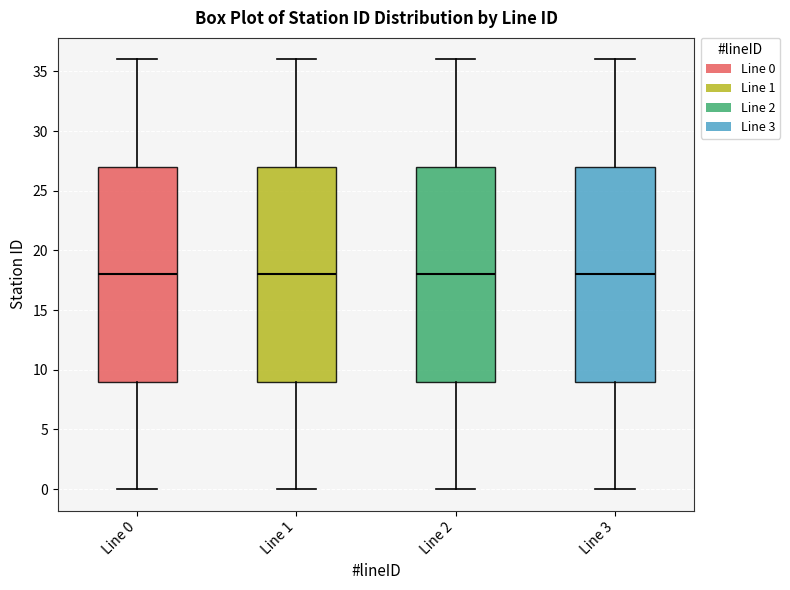

Reading left to right, transcribe this box plot: for each box, give where its median line is, the range the box spans, and where its two whiskers end, as read against the y-axis. The values are not printed on the chart, so give them approximately, as read against the axis.

Line 0: median 18, box 9 to 27, whiskers 0 to 36
Line 1: median 18, box 9 to 27, whiskers 0 to 36
Line 2: median 18, box 9 to 27, whiskers 0 to 36
Line 3: median 18, box 9 to 27, whiskers 0 to 36